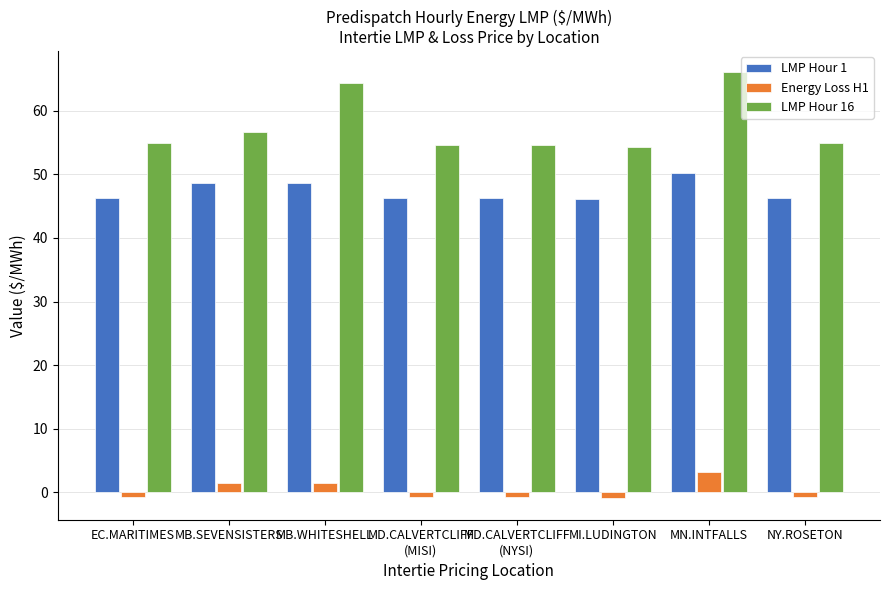

Which label corresponds to the largest value in the chart?

MN.INTFALLS